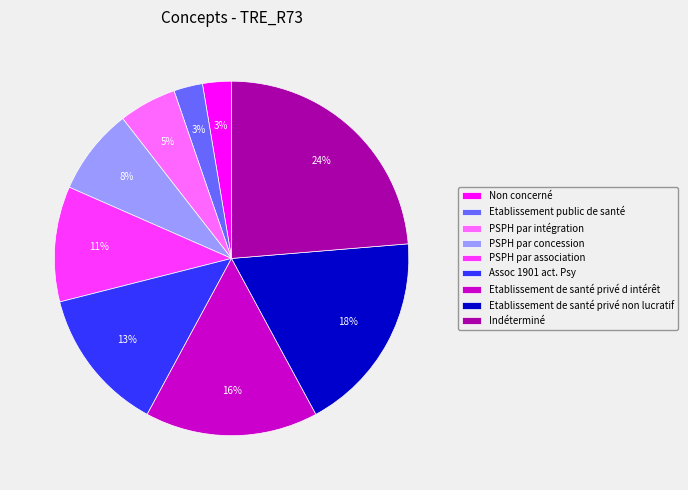

Is the sum of PSPH par concession and PSPH par intégration greater than half?

No